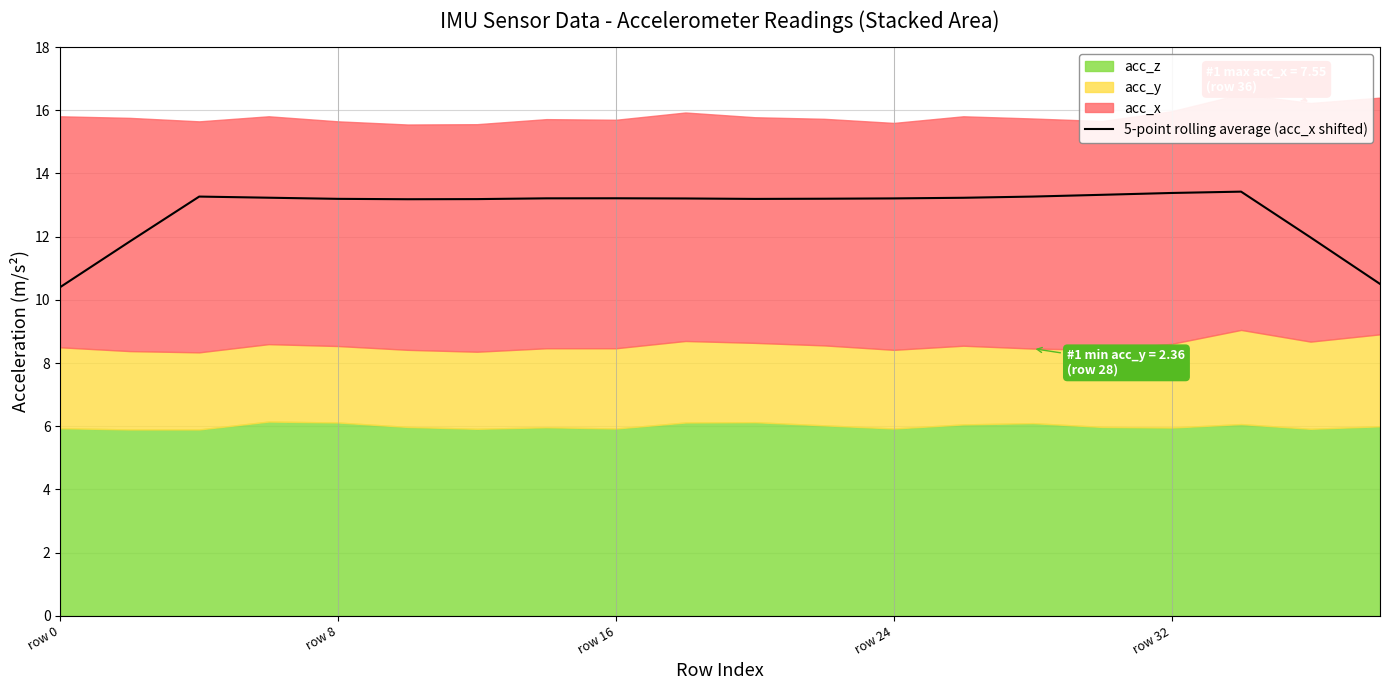

What is the difference between the second highest and minimum values?

3.0